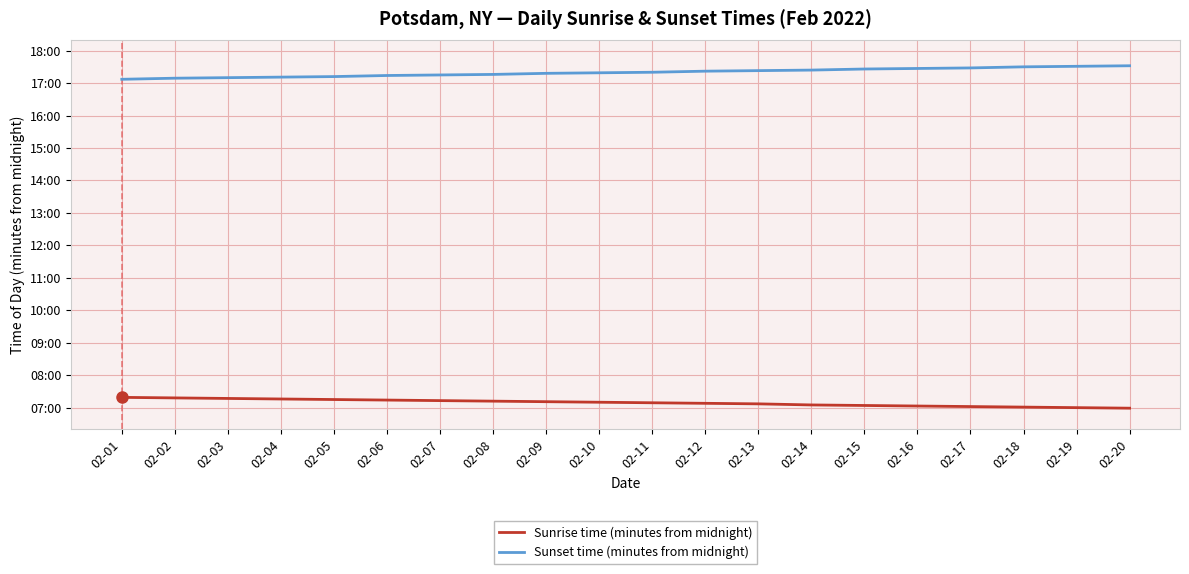

List the labels in order of Sunset time (minutes from midnight) value, largest first.

02-20, 02-19, 02-18, 02-17, 02-16, 02-15, 02-14, 02-13, 02-12, 02-11, 02-10, 02-09, 02-08, 02-07, 02-06, 02-05, 02-04, 02-03, 02-02, 02-01